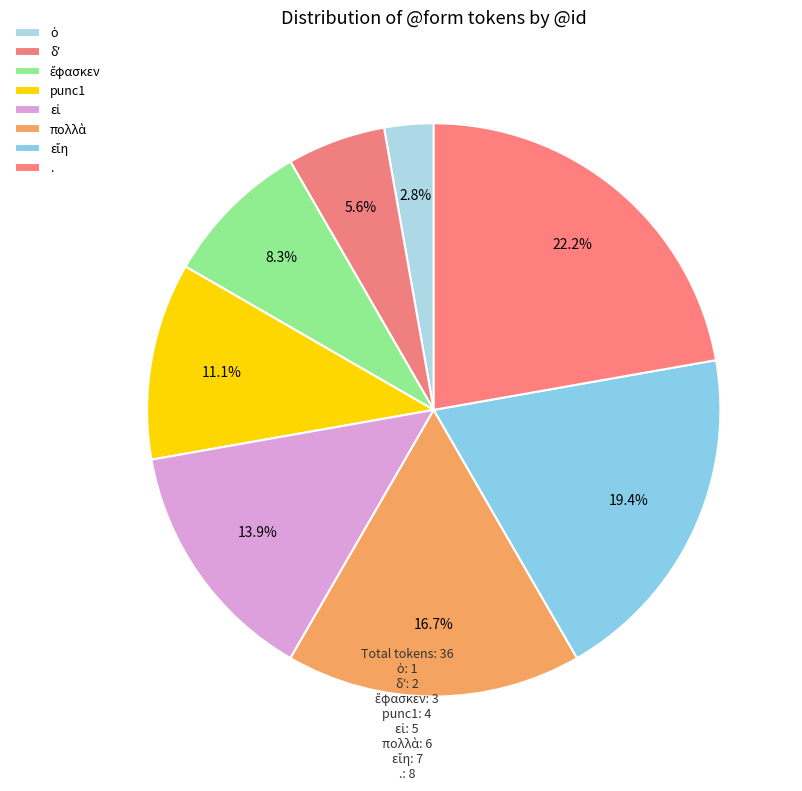

What is the change in value from ὁ to δʼ?

+1